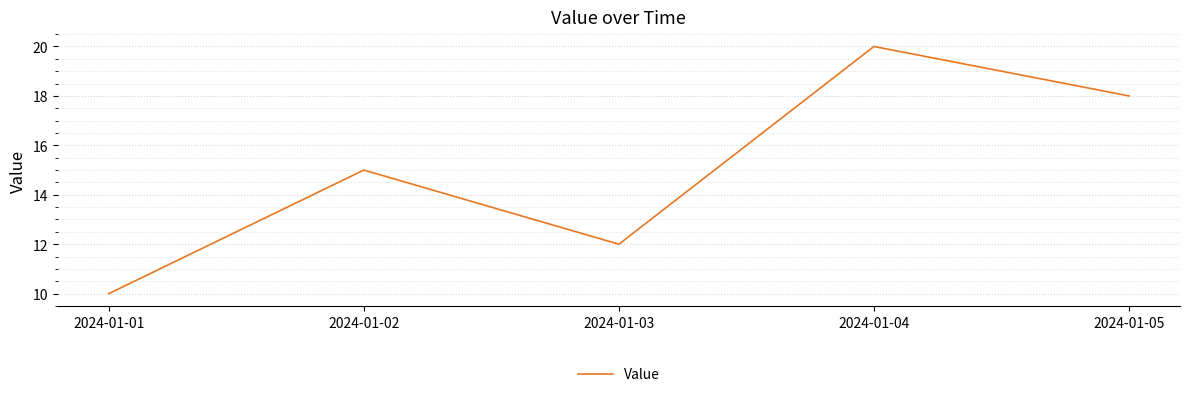

True or false: the data shows 20 at 2024-01-04.

True